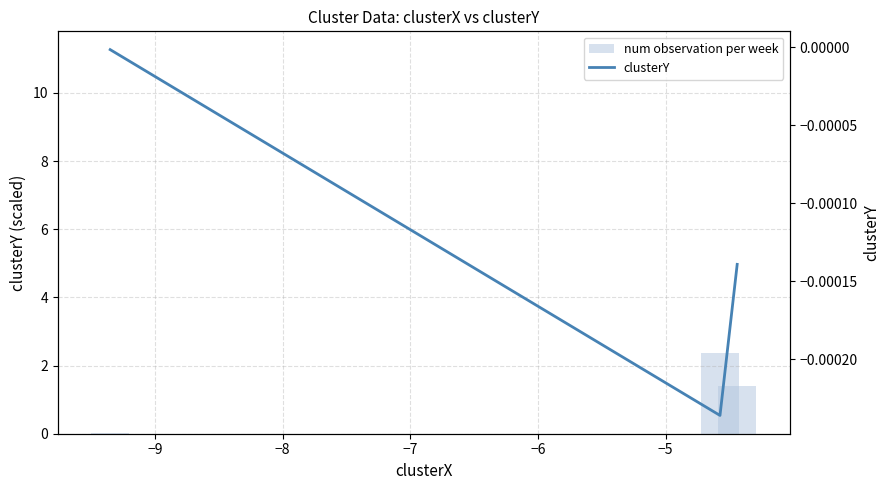

How many groups of bars are there?

3